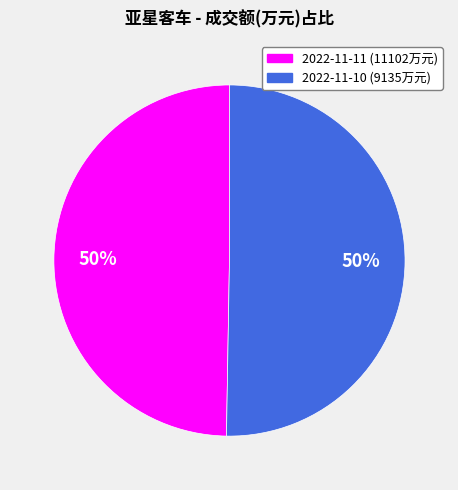

To the nearest percent, what is the average slice percentage?

50%